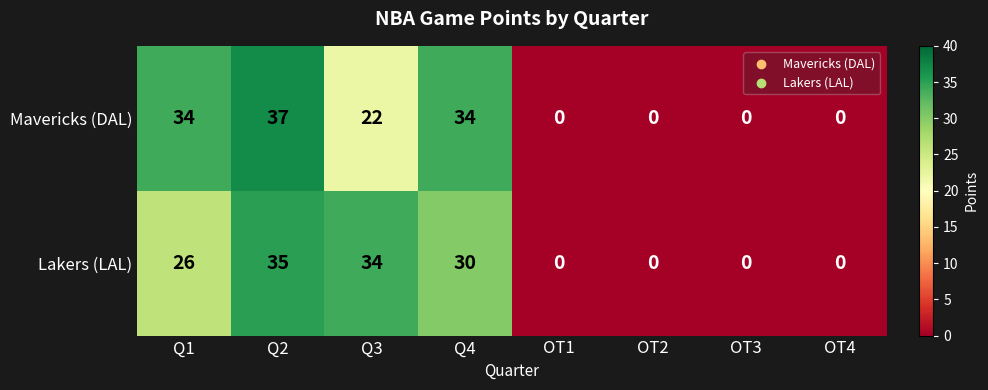

Which series has the largest total across all categories?

Mavericks (DAL)